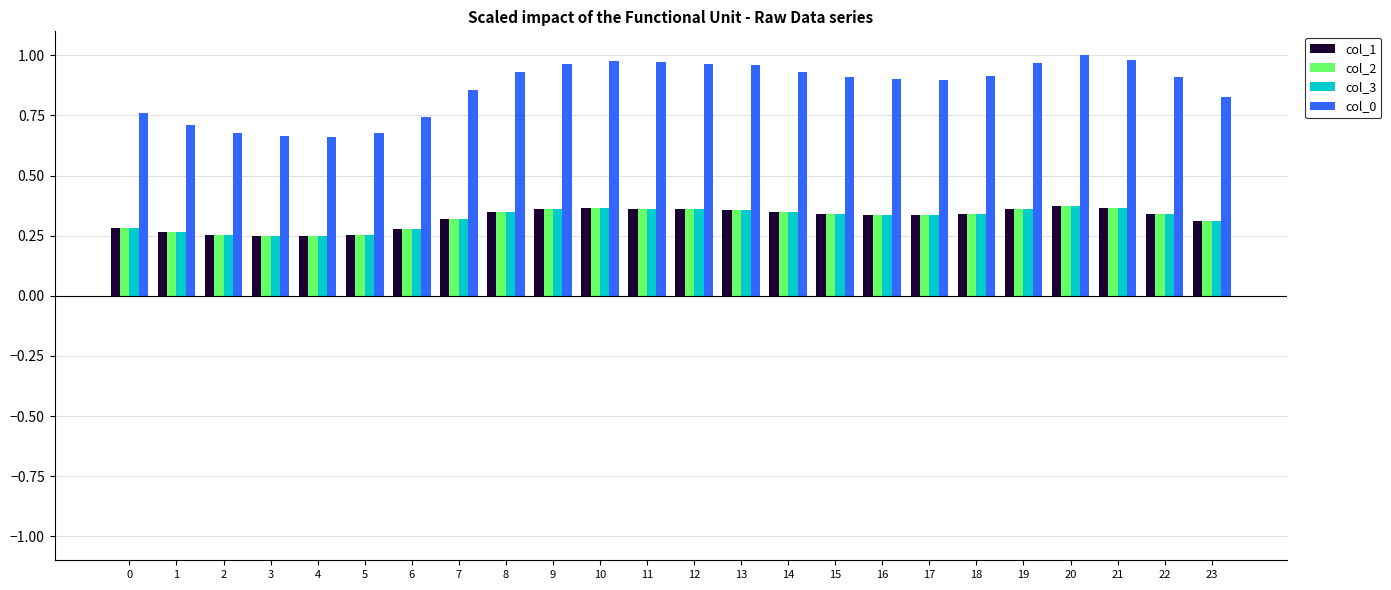

Are the bars horizontal?

No